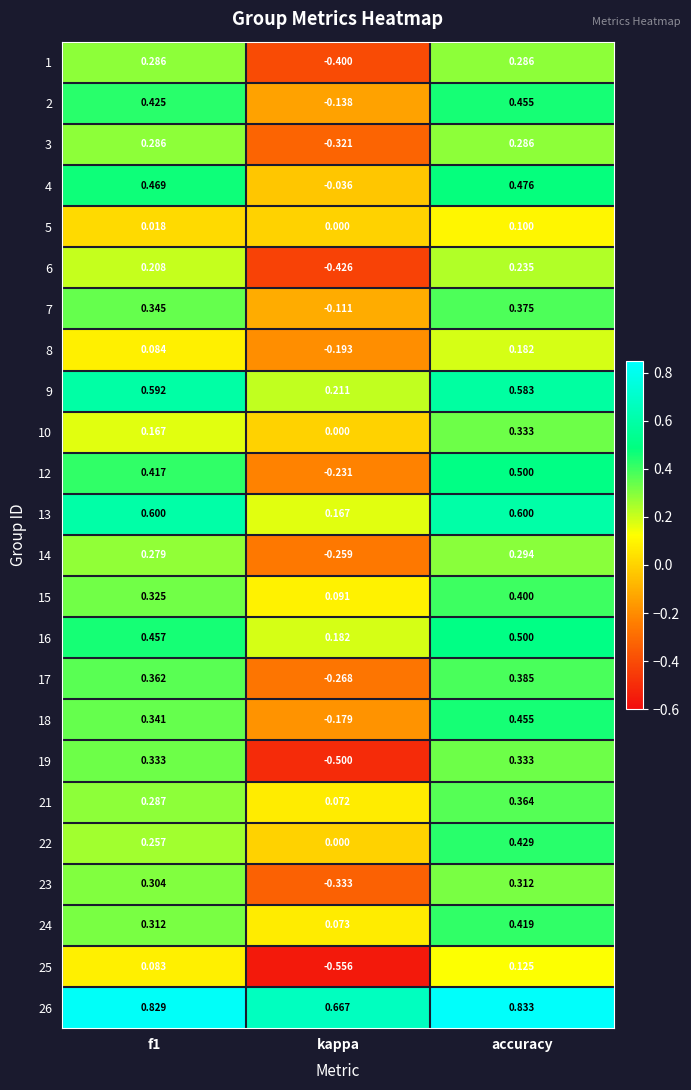

At which label is 12 closest to 0?

kappa